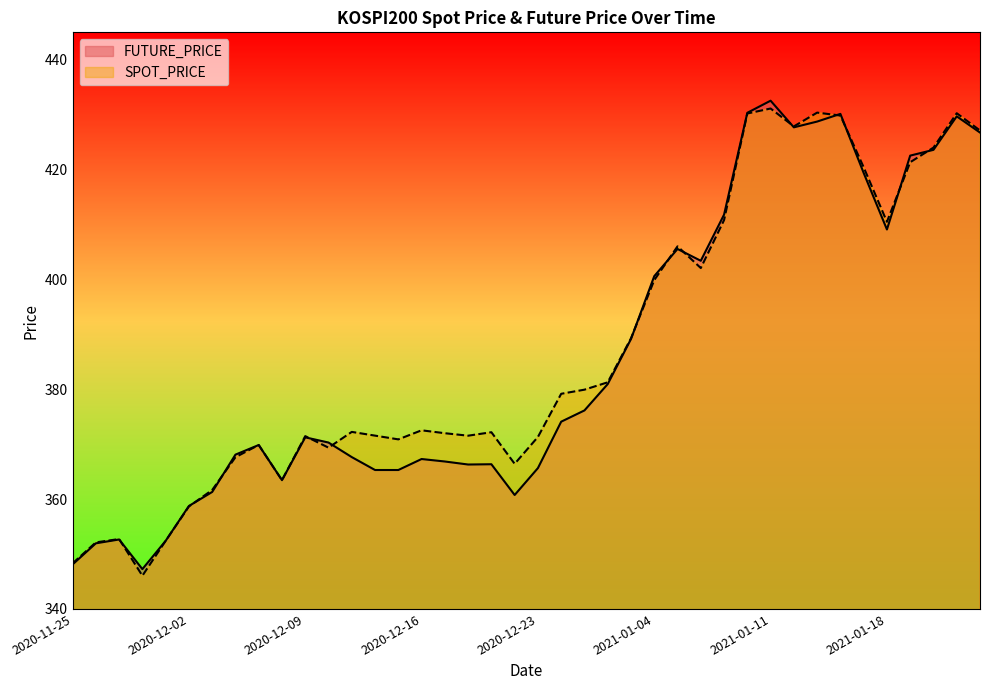

The SPOT_PRICE series shows 371.3 at 2020-12-23. True or false?

True